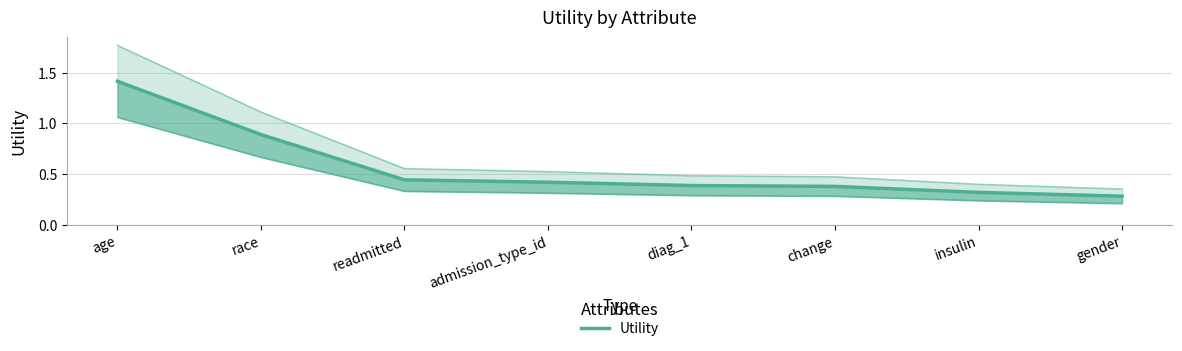

What position from the right is admission_type_id?

5